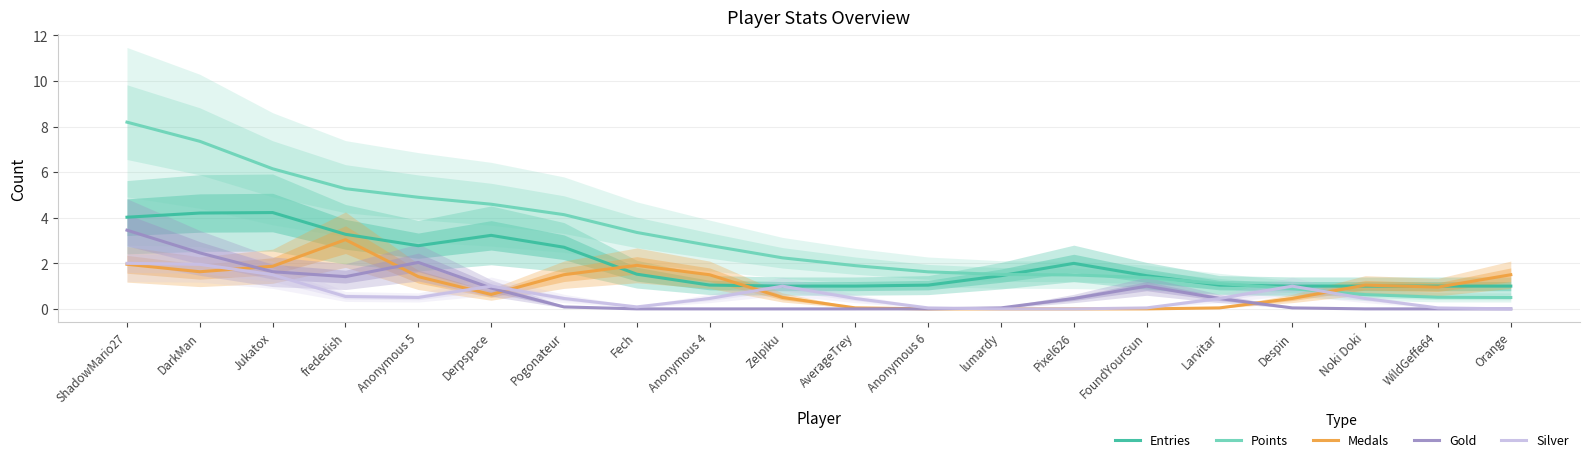

What are all the series names shown in the legend?

Entries, Points, Medals, Gold, Silver